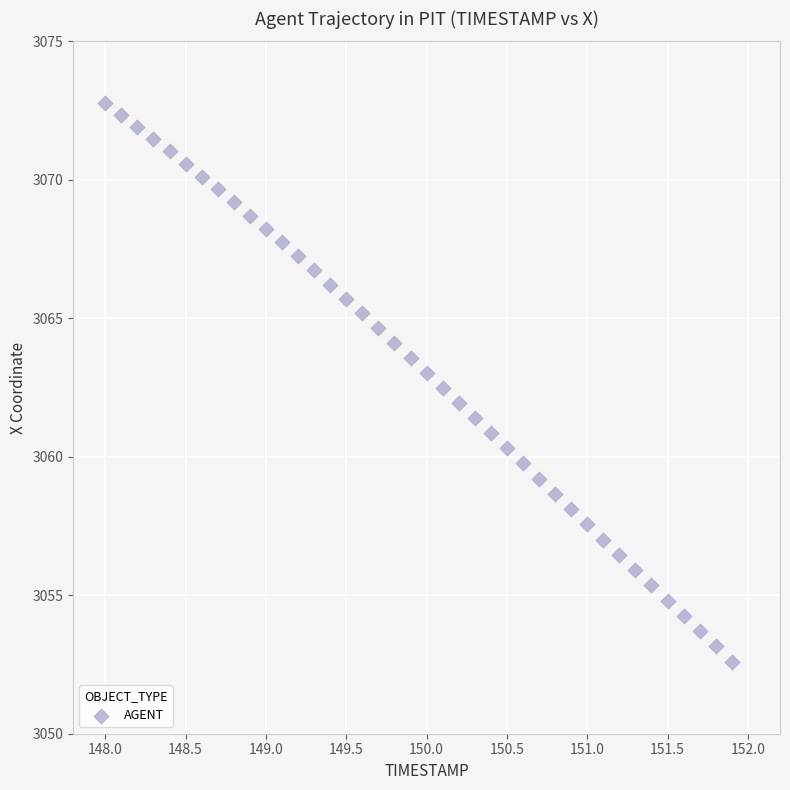

What is the range of X values (max minus min)?

3.9